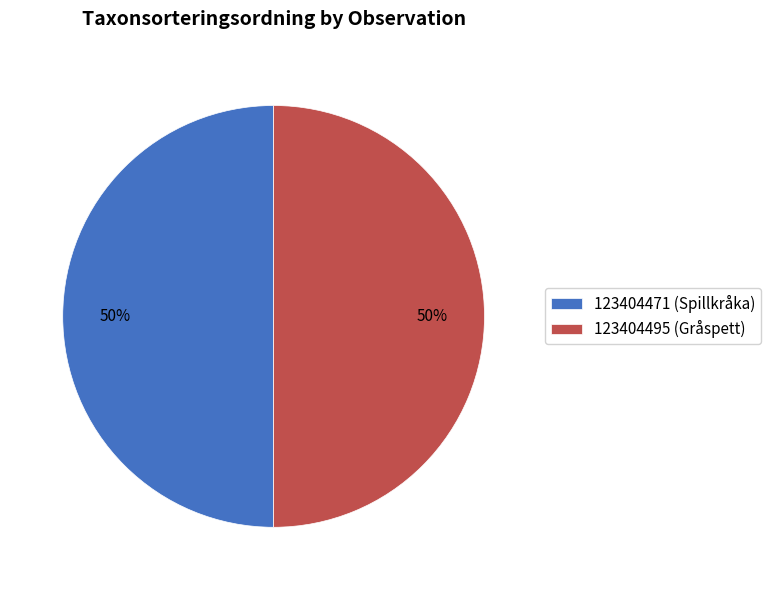

True or false: 123404471 (Spillkråka) accounts for 50% of the total.

True